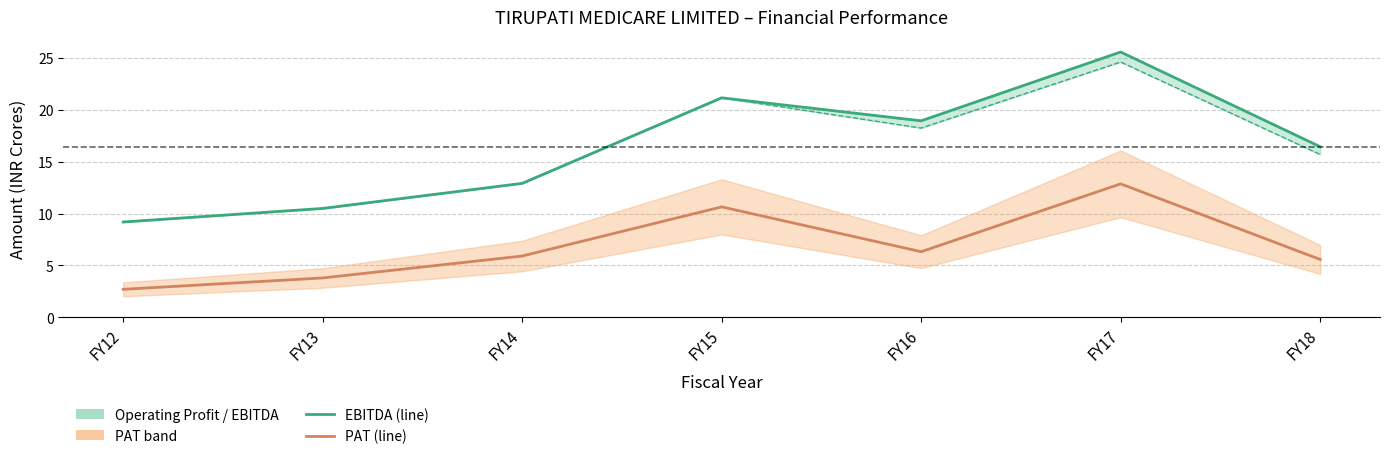

How many data points does each series have?

7